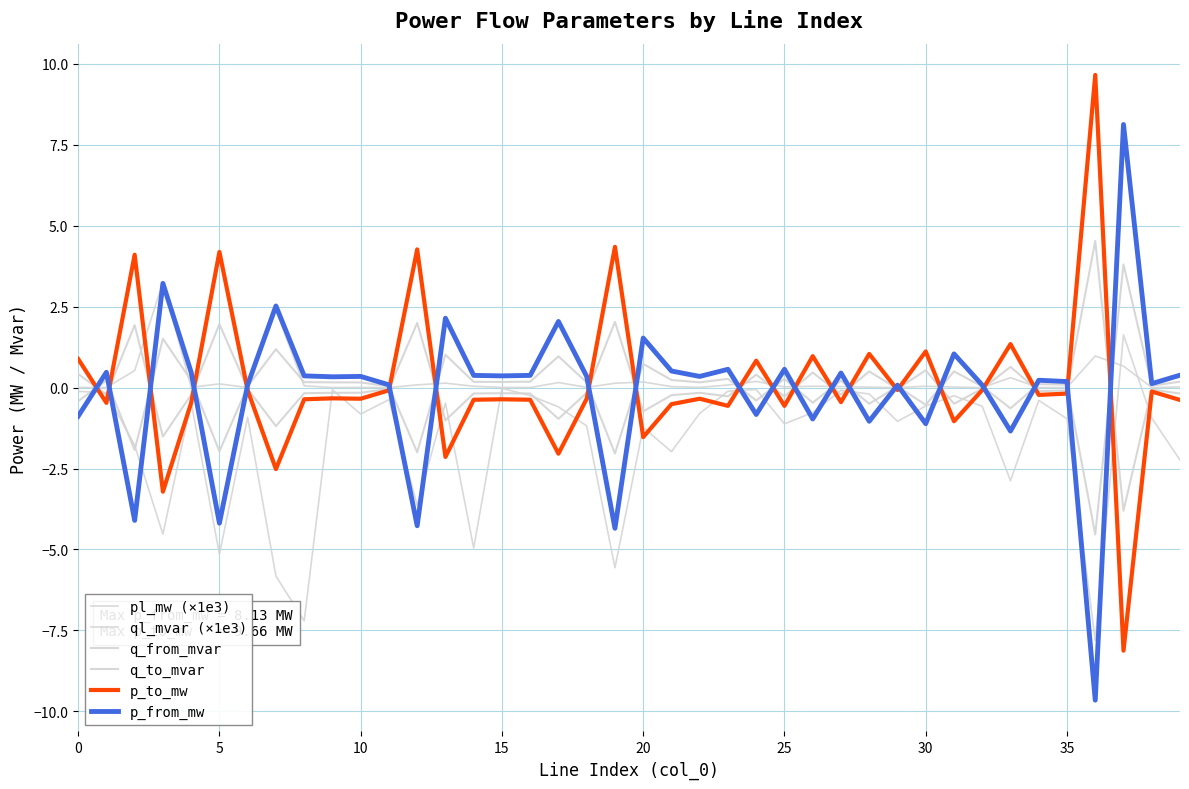

Reading right to left, list all the values displayed in this chart.

pl_mw (×1e3): 0.0	0.0	0.7	1.0	0.0	0.0	0.3	0.0	0.0	0.0	0.0	0.0	0.0	0.0	0.0	0.2	0.1	0.0	0.0	0.2	0.1	0.0	0.2	0.0	0.0	0.0	0.1	0.1	0.0	0.0	0.0	0.1	2.4	0.0	0.1	0.0	3.3	0.5	0.0	0.0
ql_mvar (×1e3): -2.2	-0.9	1.6	-7.8	-1.0	-0.4	-2.9	-0.6	-0.3	-0.6	-1.0	-0.2	-0.1	-0.8	-1.1	-0.1	-0.1	-0.8	-2.0	-1.2	-5.6	-1.2	-0.6	-0.2	-0.0	-5.0	-0.5	-3.6	-0.4	-0.8	-0.1	-7.2	-5.8	-0.9	-5.1	-0.5	-4.5	-1.8	-0.2	-0.1
q_from_mvar: 0.2	0.1	3.8	-4.5	0.1	0.1	-0.6	0.0	0.5	-0.5	0.0	-0.5	0.2	-0.5	0.3	-0.4	0.3	0.2	0.2	0.7	-2.0	0.2	1.0	0.2	0.2	0.2	1.0	-2.0	0.0	0.2	0.2	0.2	1.2	0.0	-2.0	0.2	1.5	-1.9	0.2	-0.4
q_to_mvar: -0.2	-0.1	-3.8	4.5	-0.1	-0.1	0.6	-0.0	-0.5	0.5	-0.0	0.5	-0.2	0.5	-0.3	0.4	-0.3	-0.2	-0.2	-0.7	2.0	-0.2	-1.0	-0.2	-0.2	-0.2	-1.0	2.0	-0.0	-0.2	-0.2	-0.2	-1.2	-0.0	2.0	-0.2	-1.5	1.9	-0.2	0.4
p_to_mw: -0.4	-0.1	-8.1	9.7	-0.2	-0.2	1.3	-0.1	-1.0	1.1	-0.1	1.0	-0.5	1.0	-0.6	0.8	-0.6	-0.3	-0.5	-1.5	4.3	-0.3	-2.0	-0.4	-0.4	-0.4	-2.1	4.3	-0.1	-0.3	-0.3	-0.4	-2.5	-0.1	4.2	-0.5	-3.2	4.1	-0.5	0.9
p_from_mw: 0.4	0.1	8.1	-9.7	0.2	0.2	-1.3	0.1	1.0	-1.1	0.1	-1.0	0.5	-1.0	0.6	-0.8	0.6	0.3	0.5	1.5	-4.3	0.3	2.0	0.4	0.4	0.4	2.1	-4.3	0.1	0.3	0.3	0.4	2.5	0.1	-4.2	0.5	3.2	-4.1	0.5	-0.9